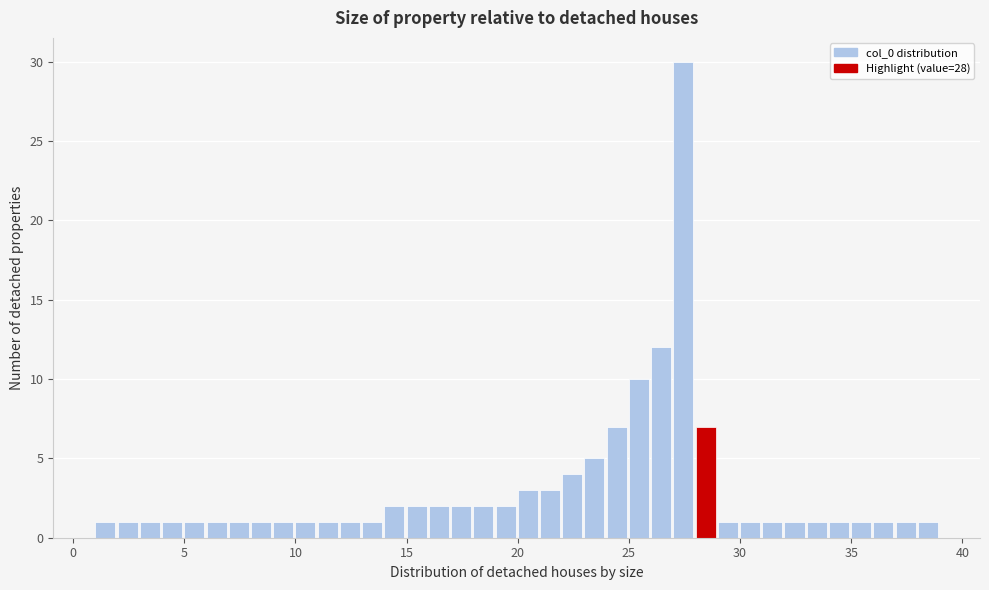

Around what value on the x-axis is the tallest bar? Give the approximate position of its centre, as read against the axis.

27.5